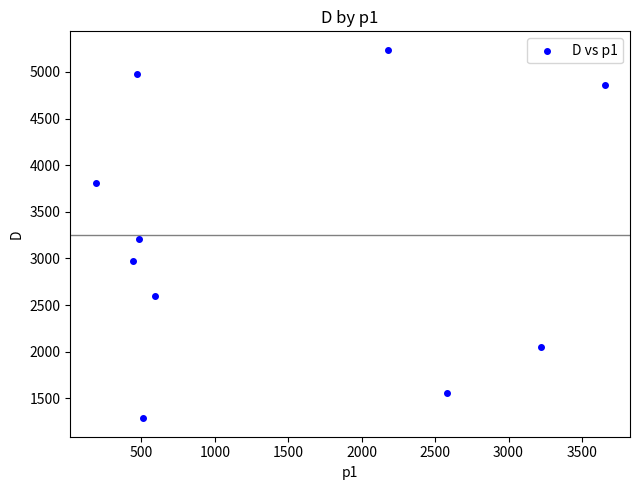

What Y value in the scatter plot is closest to 3262?

3206.7